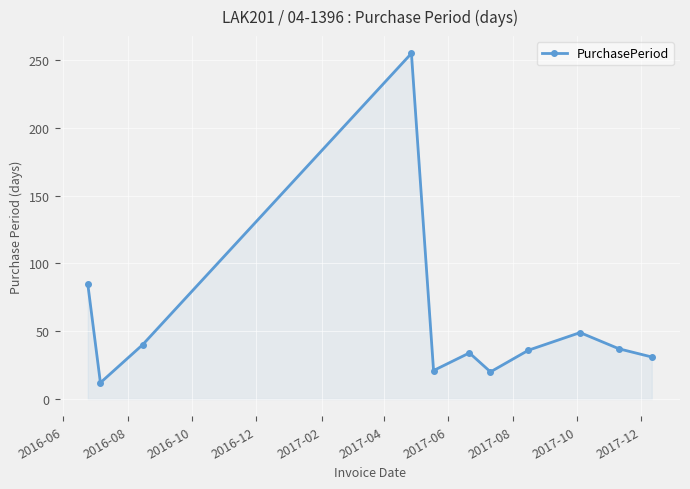

How many series are shown in this chart?

1